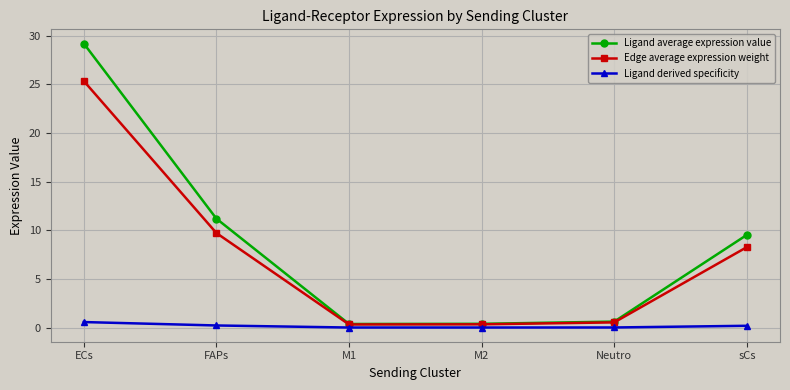

At which category is the sum across all series the highest?

ECs